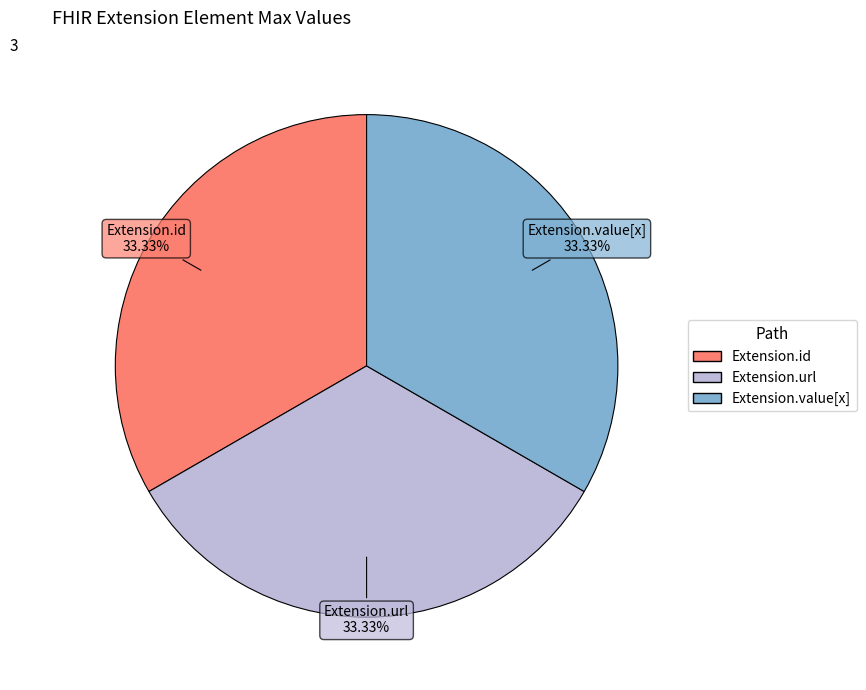

Approximately how many times larger is the value at Extension.id compared to Extension.value[x]?

1.0